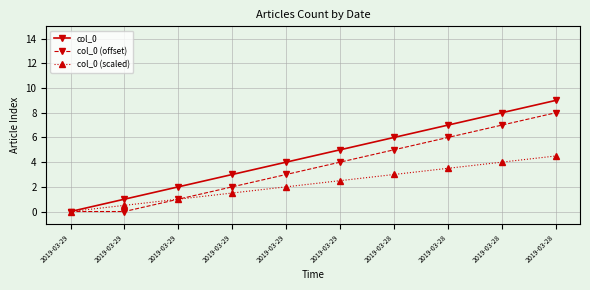

Which series has the largest total across all categories?

col_0